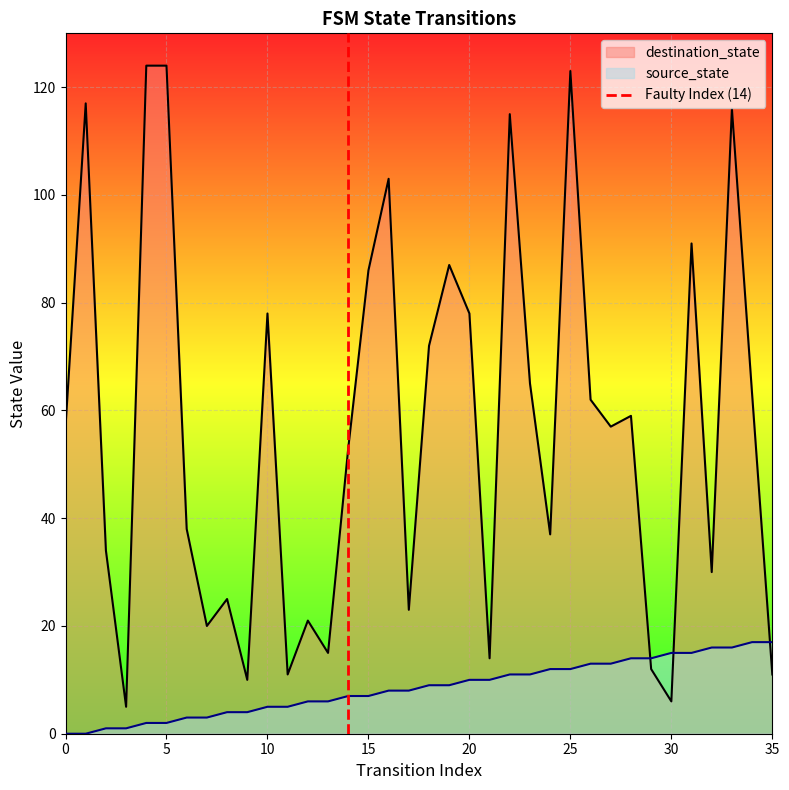

Is it true that destination_state equals 78 at 10?

True